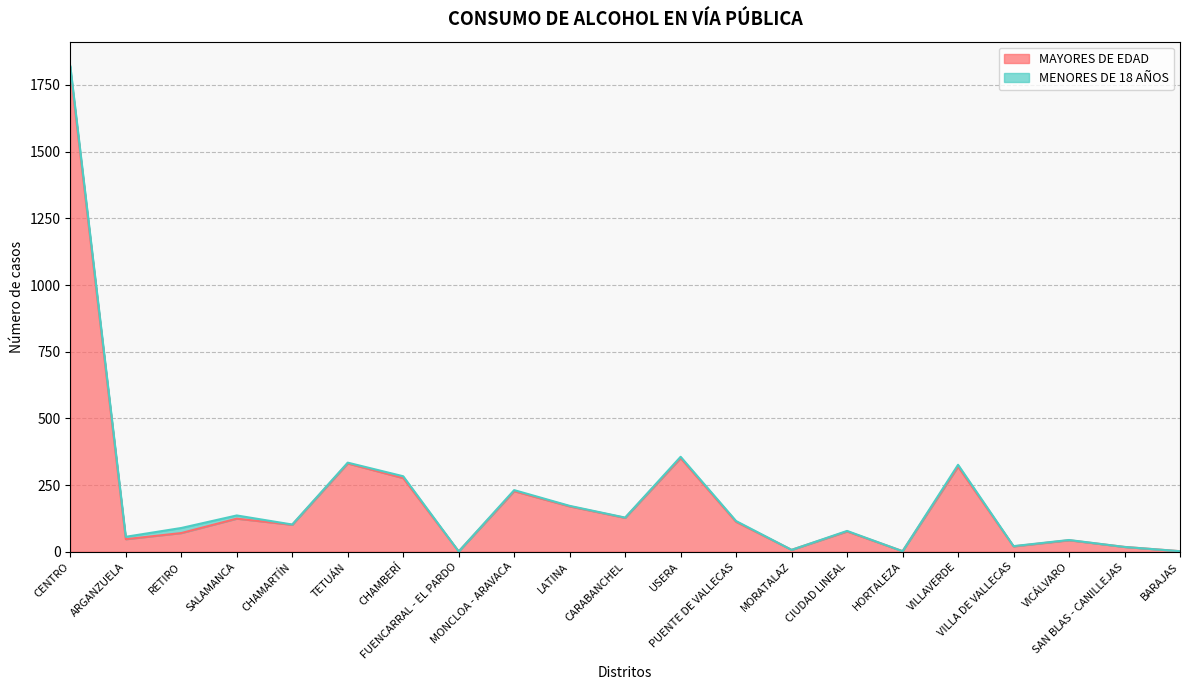

What is the highest value of the MAYORES DE EDAD series?

1808